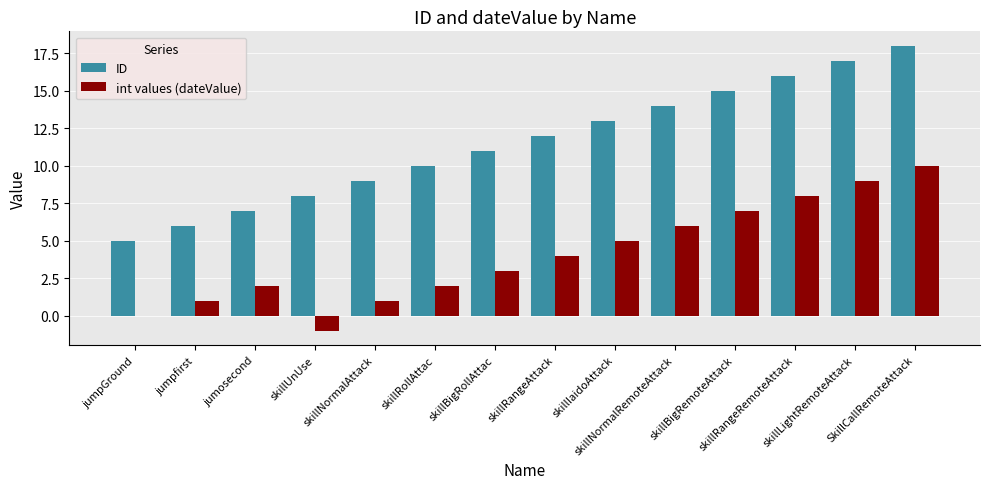

Reading right to left, what are all the values shown in this chart?

ID: SkillCallRemoteAttack=18	skillLightRemoteAttack=17	skillRangeRemoteAttack=16	skillBigRemoteAttack=15	skillNormalRemoteAttack=14	skillIaidoAttack=13	skillRangeAttack=12	skillBigRollAttac=11	skillRollAttac=10	skillNormalAttack=9	skillUnUse=8	jumosecond=7	jumpfirst=6	jumpGround=5
int values (dateValue): SkillCallRemoteAttack=10	skillLightRemoteAttack=9	skillRangeRemoteAttack=8	skillBigRemoteAttack=7	skillNormalRemoteAttack=6	skillIaidoAttack=5	skillRangeAttack=4	skillBigRollAttac=3	skillRollAttac=2	skillNormalAttack=1	skillUnUse=-1	jumosecond=2	jumpfirst=1	jumpGround=0